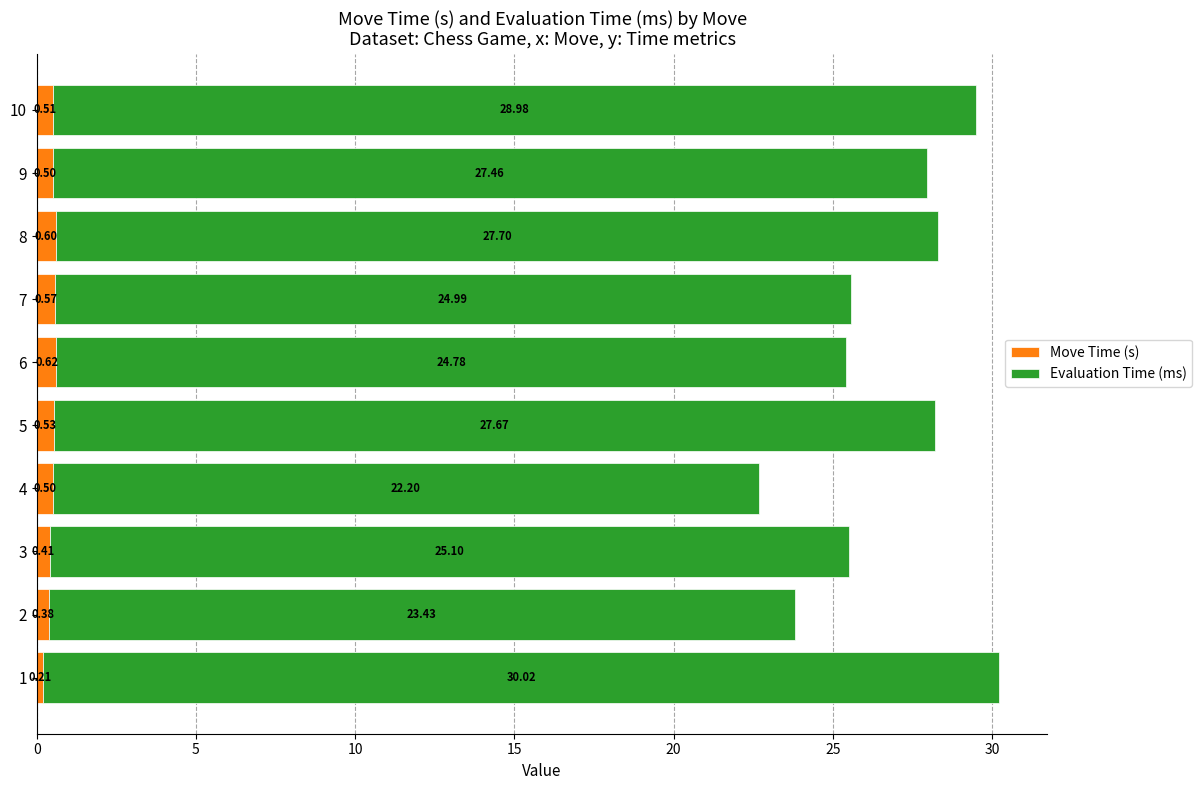

List the series in order of their overall mean, lowest first.

Move Time (s), Evaluation Time (ms)